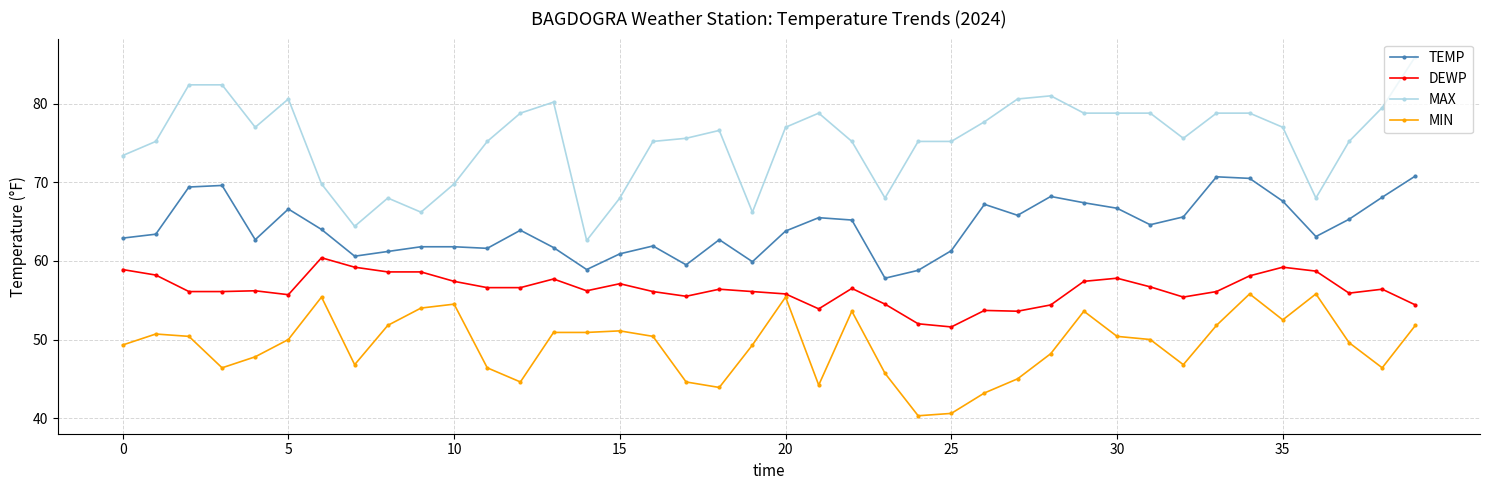

Which series has the largest range (max minus min)?

MAX